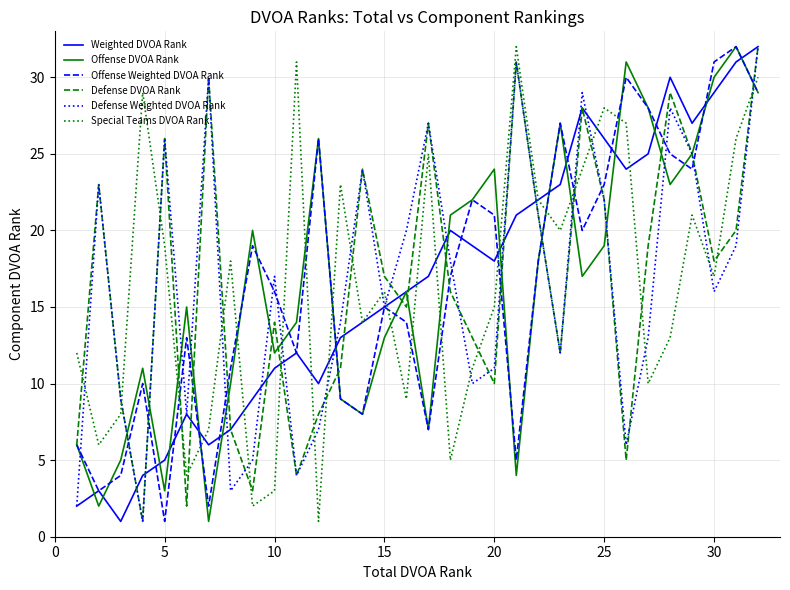

What is the highest value of the Offense Weighted DVOA Rank series?

32